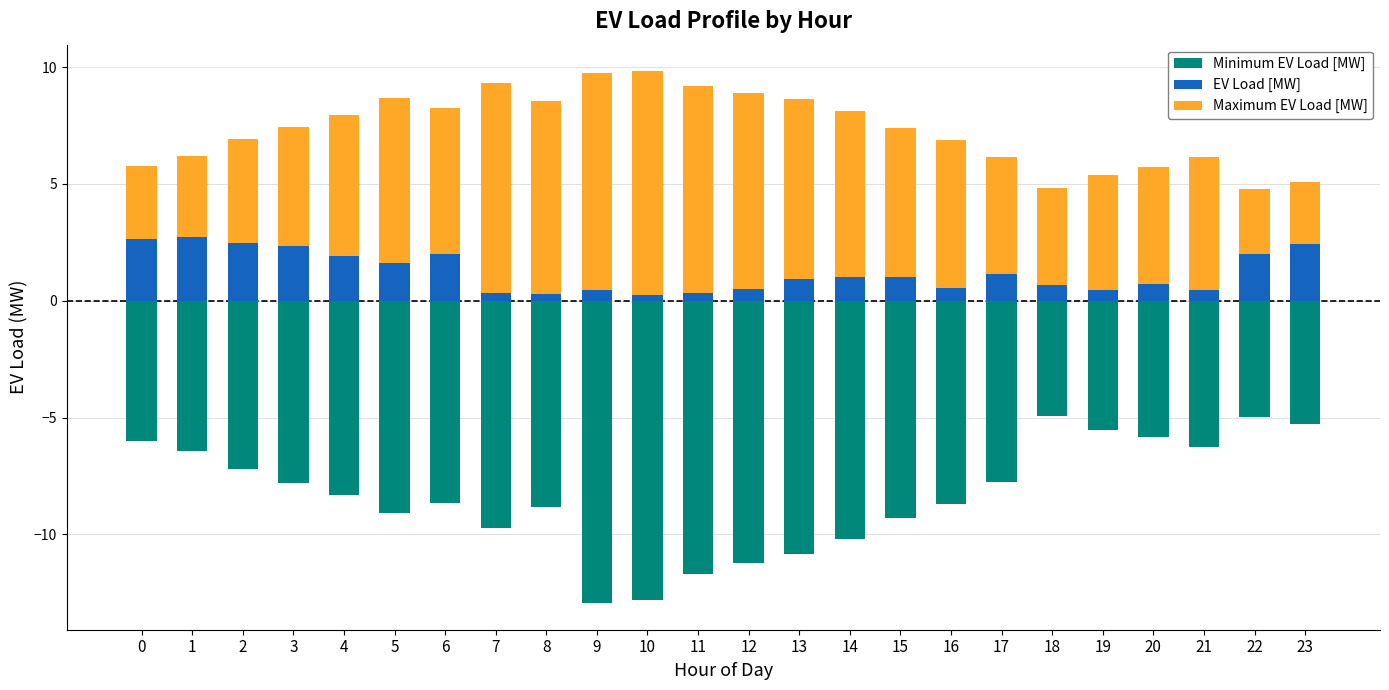

Which category has the highest value in the EV Load [MW] series?

1